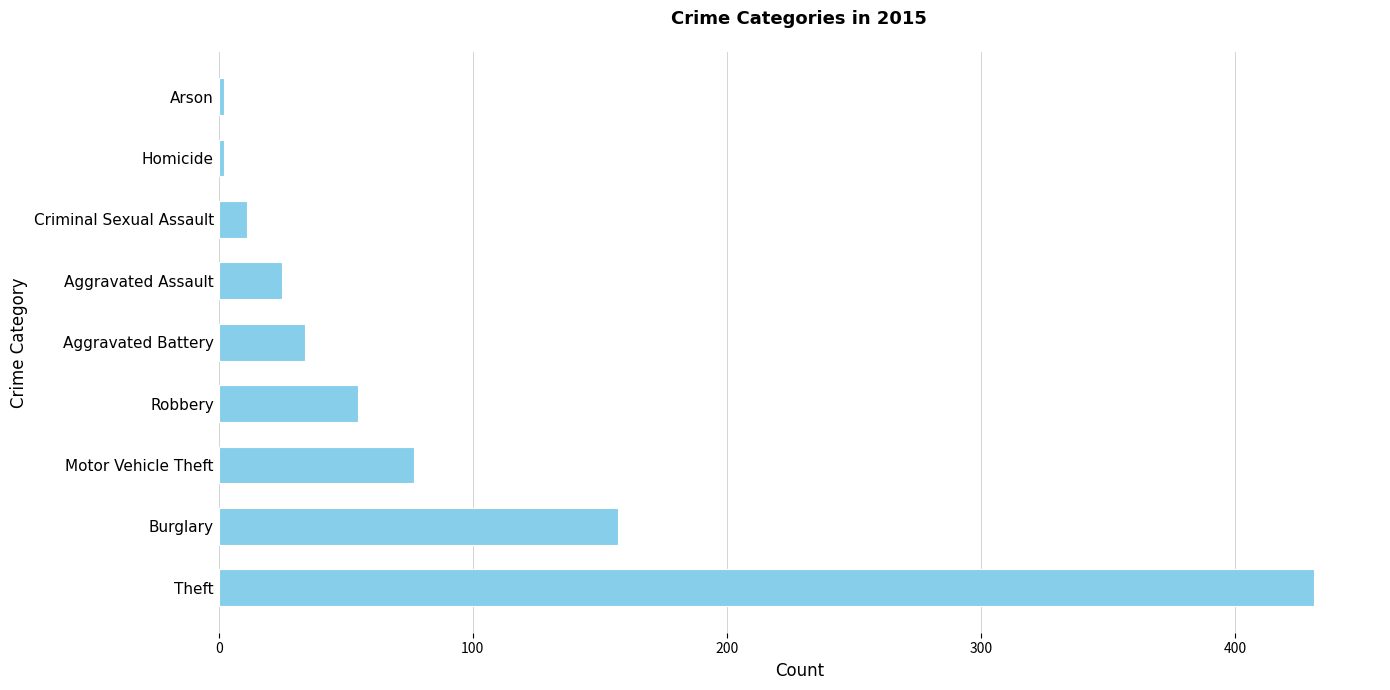

How many categories are shown in the chart?

9